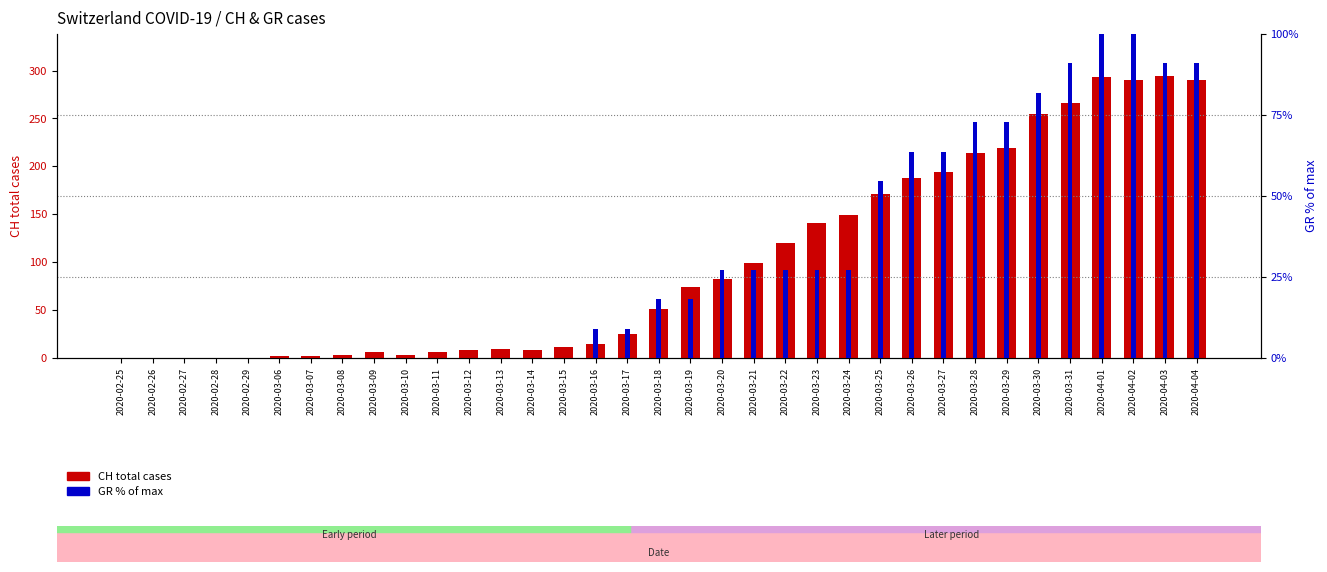

What is the difference between the maximum and minimum values in the GR % of max series?

100.0